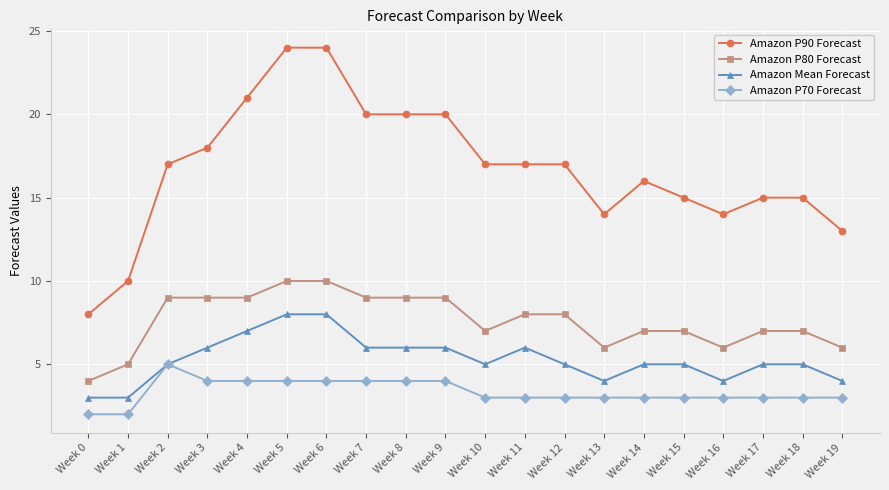

Reading left to right, what are all the values shown in this chart?

Amazon P90 Forecast: Week 0=8	Week 1=10	Week 2=17	Week 3=18	Week 4=21	Week 5=24	Week 6=24	Week 7=20	Week 8=20	Week 9=20	Week 10=17	Week 11=17	Week 12=17	Week 13=14	Week 14=16	Week 15=15	Week 16=14	Week 17=15	Week 18=15	Week 19=13
Amazon P80 Forecast: Week 0=4	Week 1=5	Week 2=9	Week 3=9	Week 4=9	Week 5=10	Week 6=10	Week 7=9	Week 8=9	Week 9=9	Week 10=7	Week 11=8	Week 12=8	Week 13=6	Week 14=7	Week 15=7	Week 16=6	Week 17=7	Week 18=7	Week 19=6
Amazon Mean Forecast: Week 0=3	Week 1=3	Week 2=5	Week 3=6	Week 4=7	Week 5=8	Week 6=8	Week 7=6	Week 8=6	Week 9=6	Week 10=5	Week 11=6	Week 12=5	Week 13=4	Week 14=5	Week 15=5	Week 16=4	Week 17=5	Week 18=5	Week 19=4
Amazon P70 Forecast: Week 0=2	Week 1=2	Week 2=5	Week 3=4	Week 4=4	Week 5=4	Week 6=4	Week 7=4	Week 8=4	Week 9=4	Week 10=3	Week 11=3	Week 12=3	Week 13=3	Week 14=3	Week 15=3	Week 16=3	Week 17=3	Week 18=3	Week 19=3